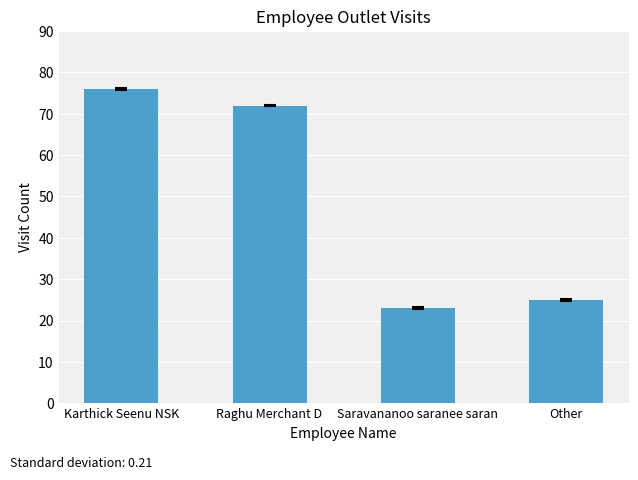

True or false: the data shows 40 at Raghu Merchant D.

False